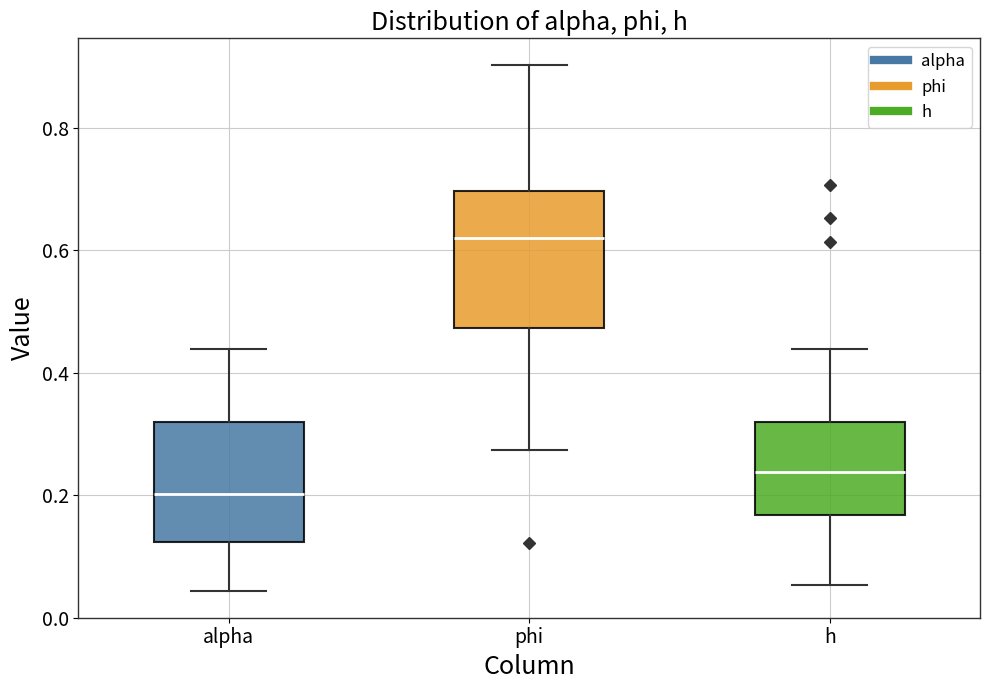

Reading left to right, read every box against the y-axis: the position of its median line, the range the box covers, and the ends of its whiskers. The values are not printed on the chart, so give them approximately, as read against the axis.

alpha: median 0.20, box 0.12 to 0.32, whiskers 0.04 to 0.44
phi: median 0.62, box 0.48 to 0.70, whiskers 0.28 to 0.90
h: median 0.24, box 0.16 to 0.32, whiskers 0.06 to 0.44